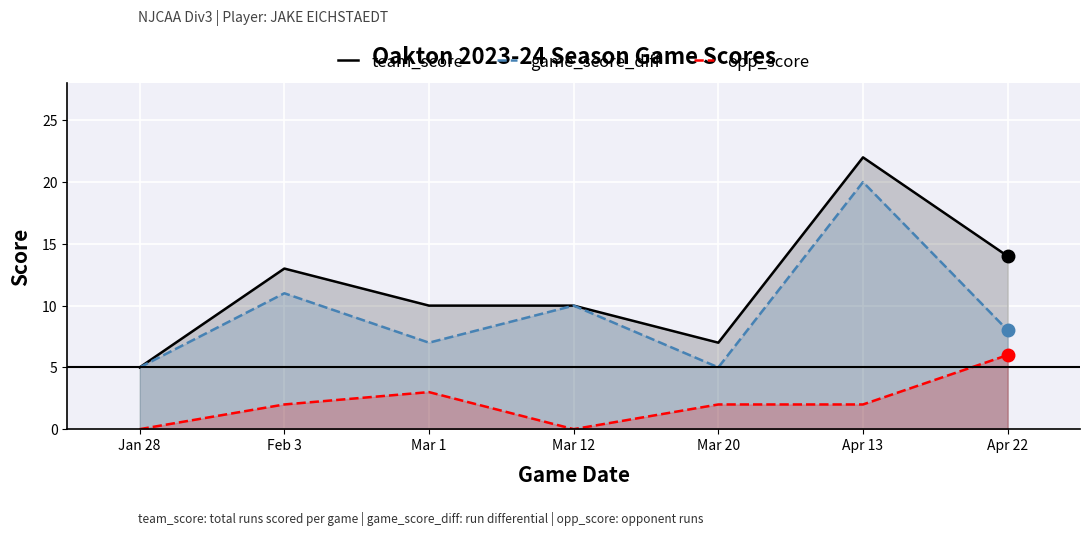

What is the total value across all series at Apr 13?

44